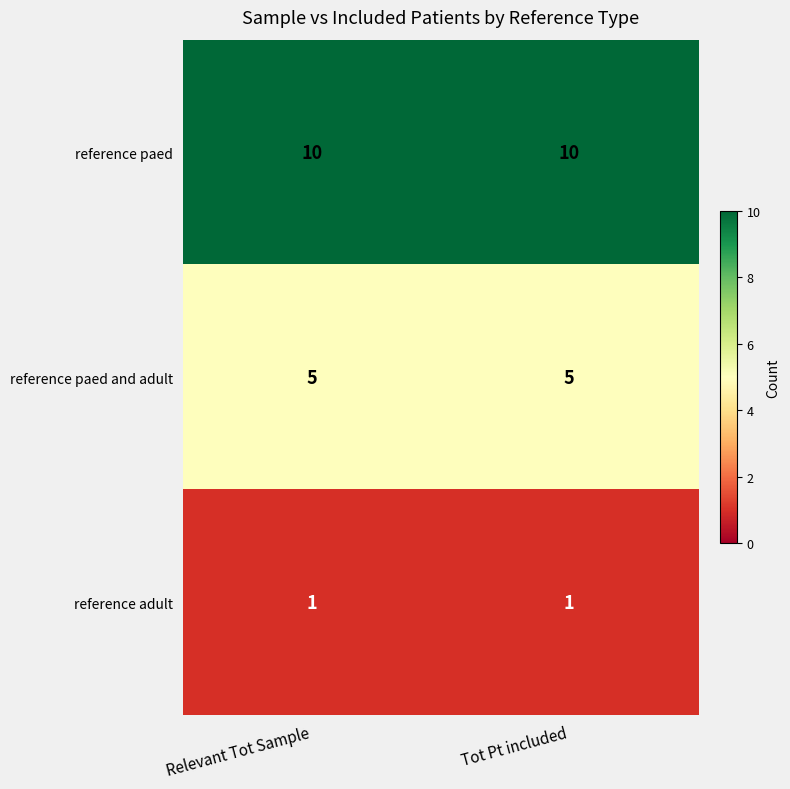

What is the difference between the highest and lowest values at Relevant Tot Sample?

9